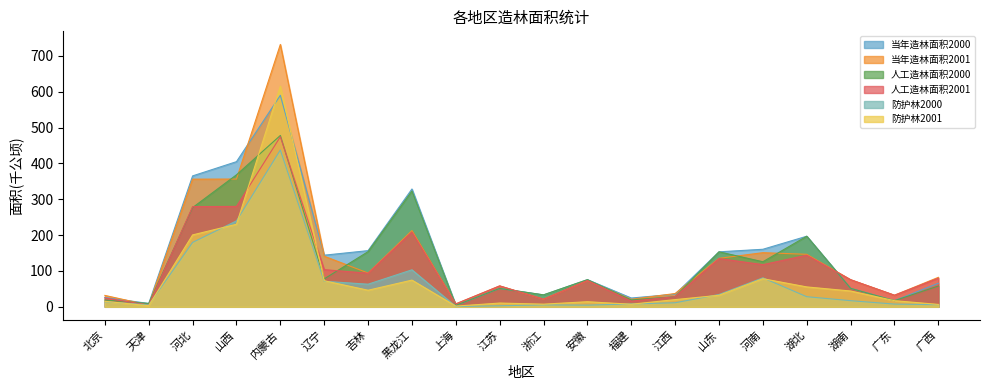

Which has a higher value, 山东 or 辽宁?

山东